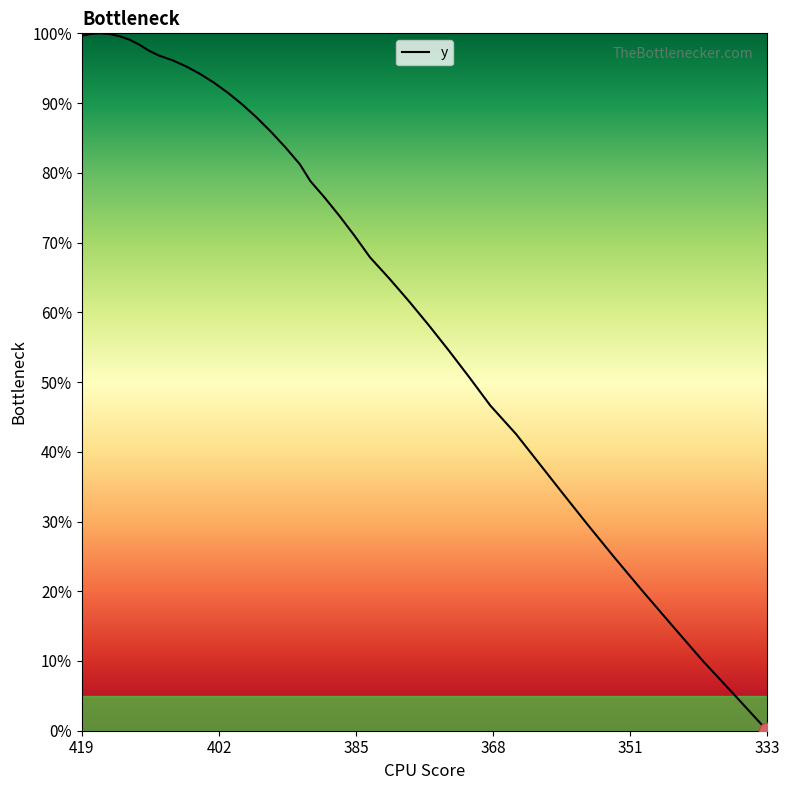

Reading right to left, what are all the values shown in this chart?

0.0	5.1	10.0	15.1	20.1	25.0	29.7	34.2	38.5	42.6	46.6	50.7	54.5	58.2	61.6	64.8	67.9	70.9	73.7	76.4	78.8	81.2	83.7	85.9	87.9	89.8	91.4	92.9	94.2	95.3	96.1	96.8	97.5	98.4	99.1	99.6	99.9	100.0	99.9	99.7